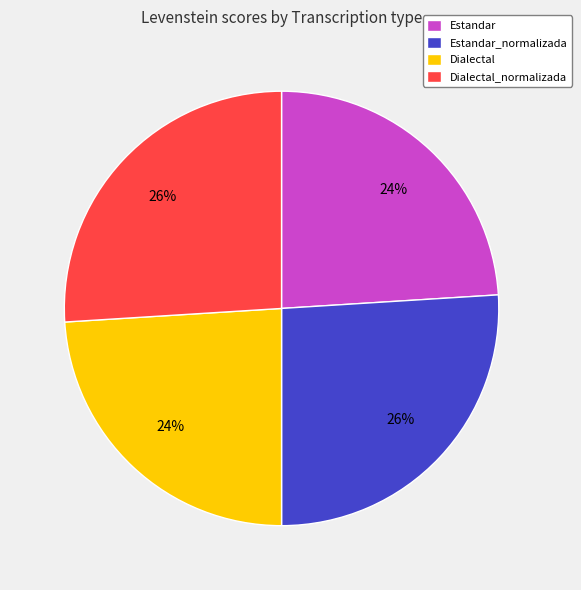

Is there a majority slice in this chart?

No